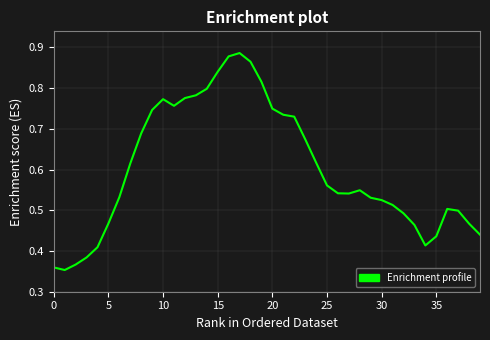

Reading left to right, list all the values displayed in this chart.

0.4	0.4	0.4	0.4	0.4	0.5	0.5	0.6	0.7	0.7	0.8	0.8	0.8	0.8	0.8	0.8	0.9	0.9	0.9	0.8	0.7	0.7	0.7	0.7	0.6	0.6	0.5	0.5	0.5	0.5	0.5	0.5	0.5	0.5	0.4	0.4	0.5	0.5	0.5	0.4